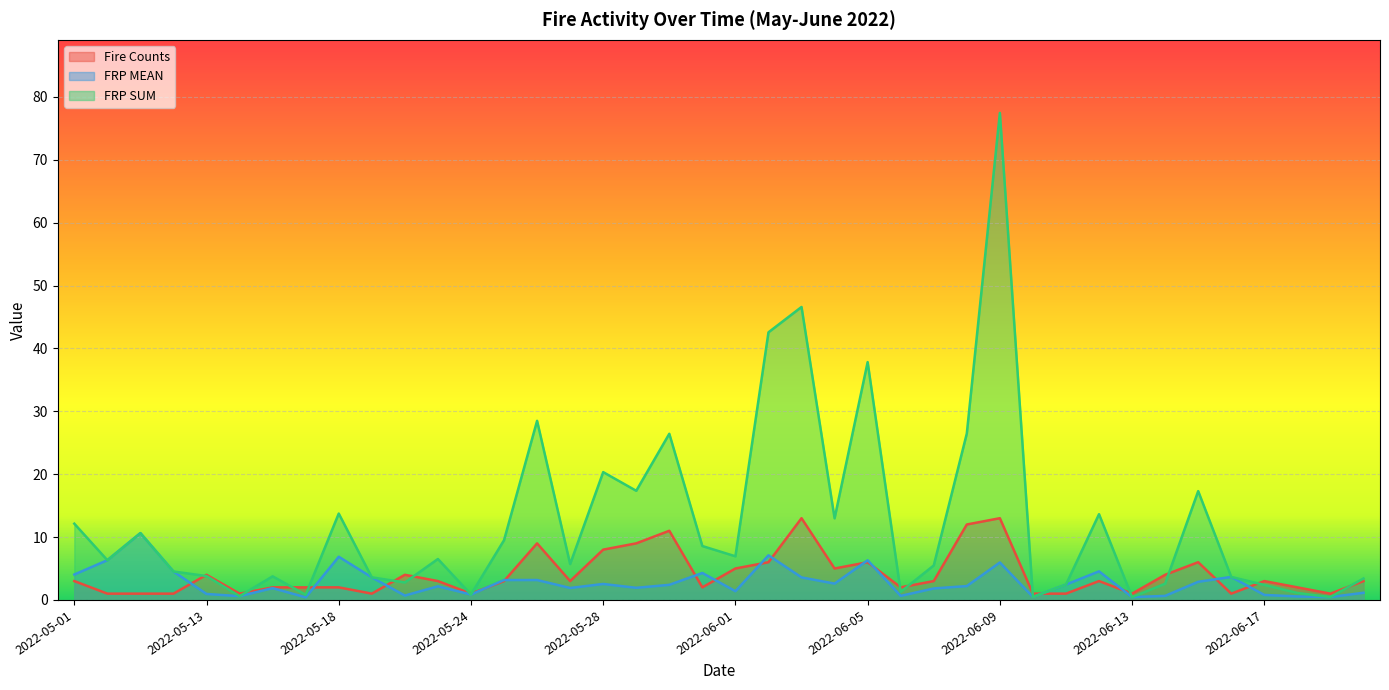

Between 2022-06-17 and 2022-05-13, which is larger?

2022-05-13